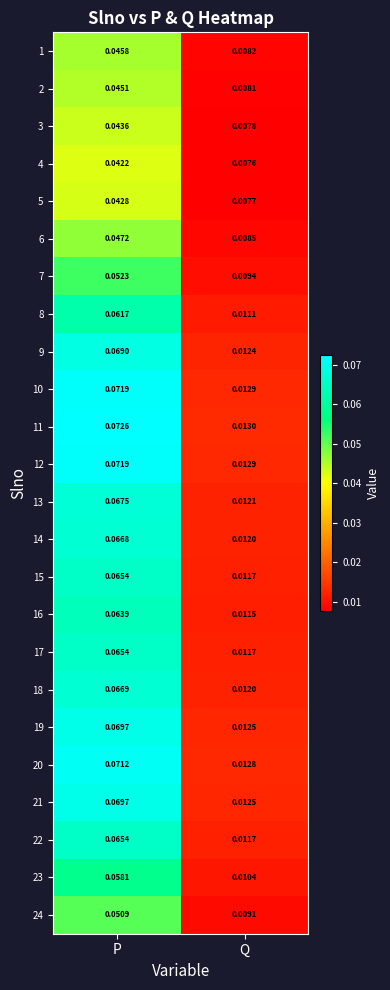

Is the value of 14 at P greater than the value of 16 at P?

Yes